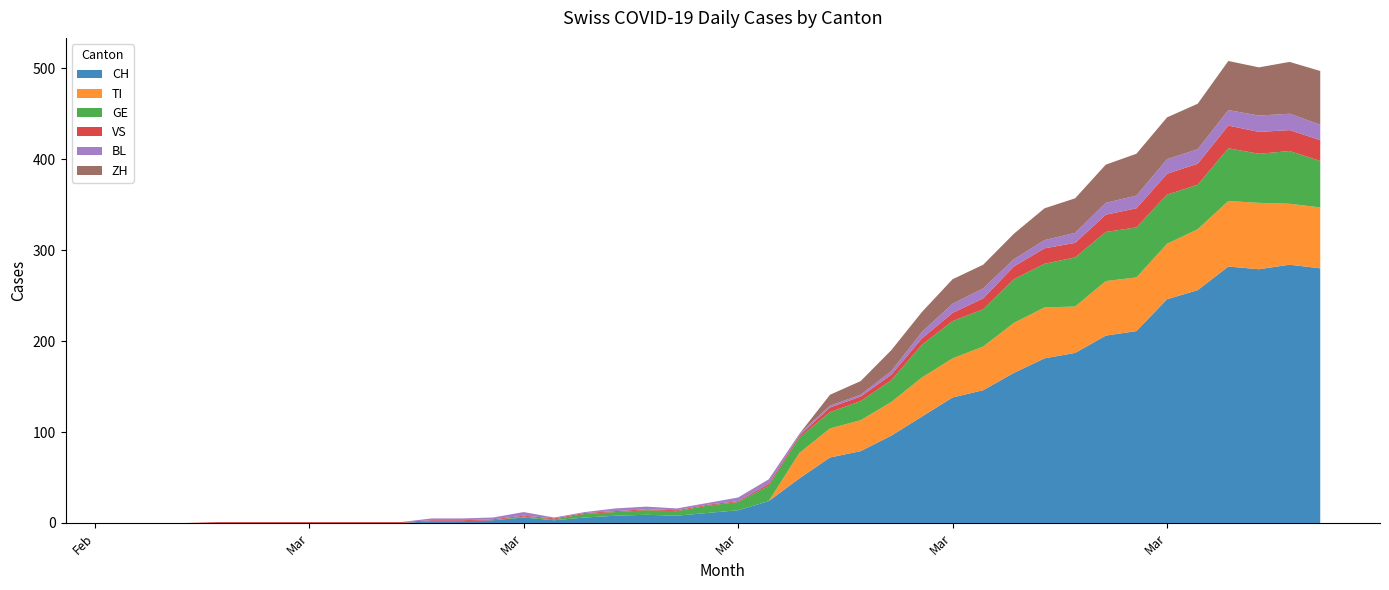

Reading left to right, list all the values displayed in this chart.

CH: 0	0	0	0	0	0	0	0	0	0	2	2	3	6	3	6	8	9	8	11	14	24	49	72	79	96	117	138	146	165	181	187	206	211	246	256	282	279	284	280
TI: 0	0	0	0	0	0	0	0	0	0	0	0	0	0	0	0	0	0	0	0	0	0	28	32	34	37	43	43	48	55	56	51	60	59	61	67	72	73	67	67
GE: 0	0	0	0	0	0	0	0	0	0	0	0	0	1	1	4	4	5	5	8	9	17	17	18	21	24	36	41	41	48	48	54	54	55	54	49	58	54	58	51
VS: 0	0	0	1	1	1	1	1	1	1	1	1	1	1	1	1	1	1	1	1	1	2	2	5	5	6	7	9	12	14	17	16	19	21	23	23	25	24	23	23
BL: 0	0	0	0	0	0	0	0	0	0	2	2	2	4	1	1	3	3	2	2	4	5	2	2	2	4	7	10	11	8	9	11	13	14	16	16	17	18	18	17
ZH: 0	0	0	0	0	0	0	0	0	0	0	0	0	0	0	0	0	0	0	0	0	0	0	12	15	23	22	27	26	28	35	38	42	46	46	50	54	53	57	59